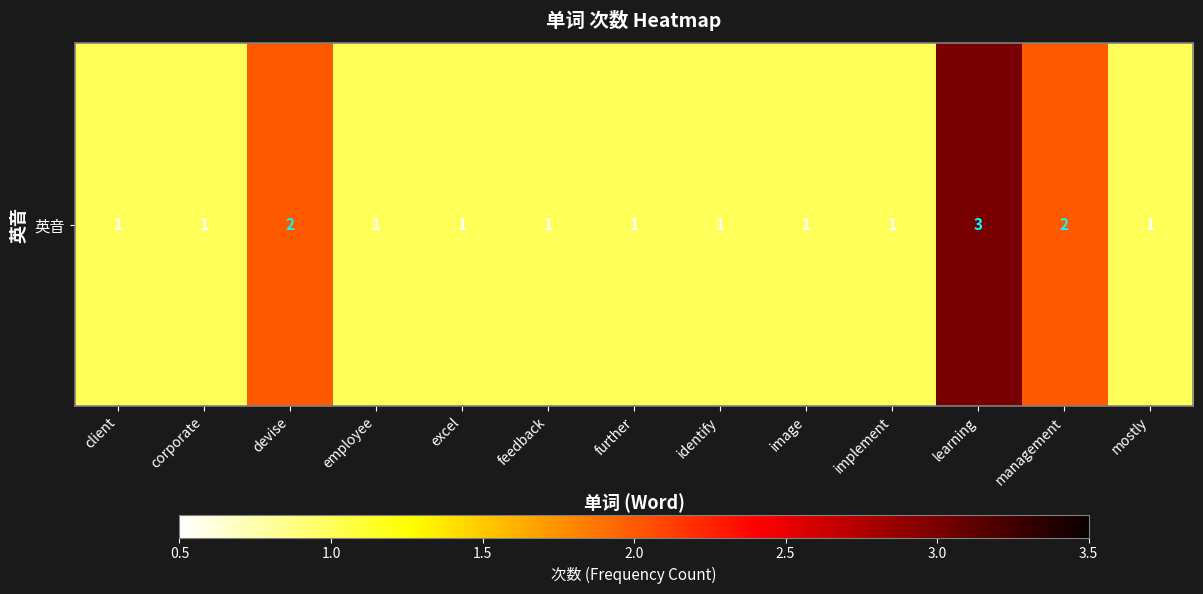

Between further and employee, which is larger?

further